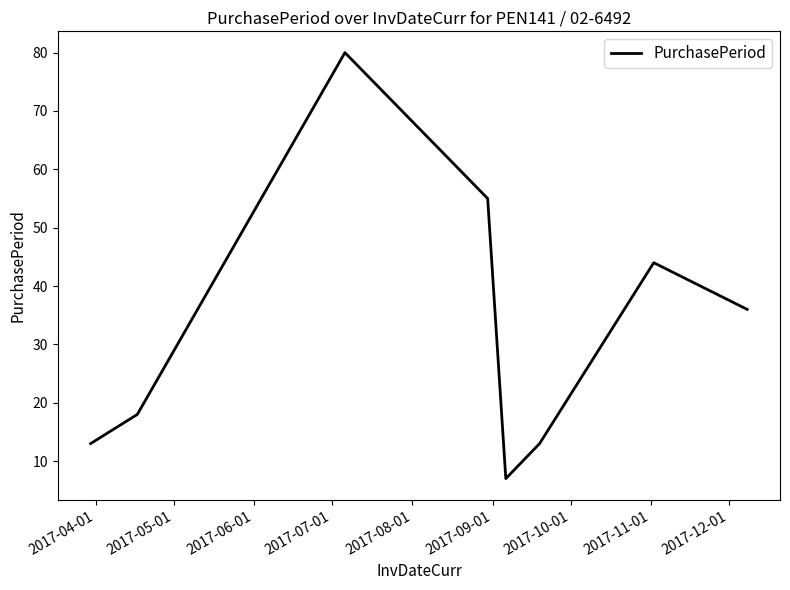

How many interior local valleys (lower than both neighbors) does the data have?

1